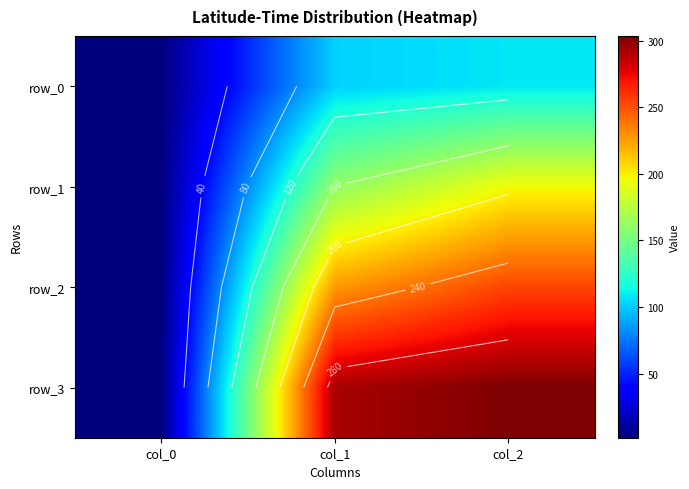

What value does the row_0 series have at col_0?

2.0